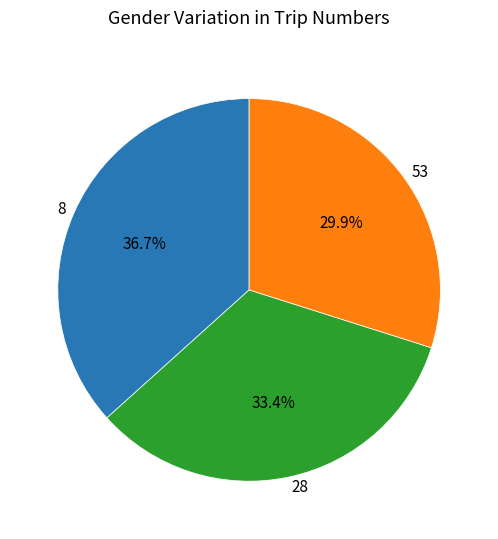

To the nearest percent, what is the combined percentage of 28 and 8?

70%